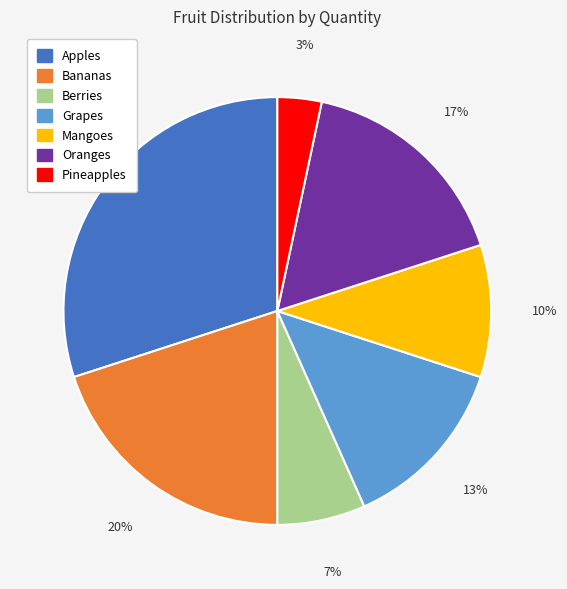

Count the number of slices in the pie.

7